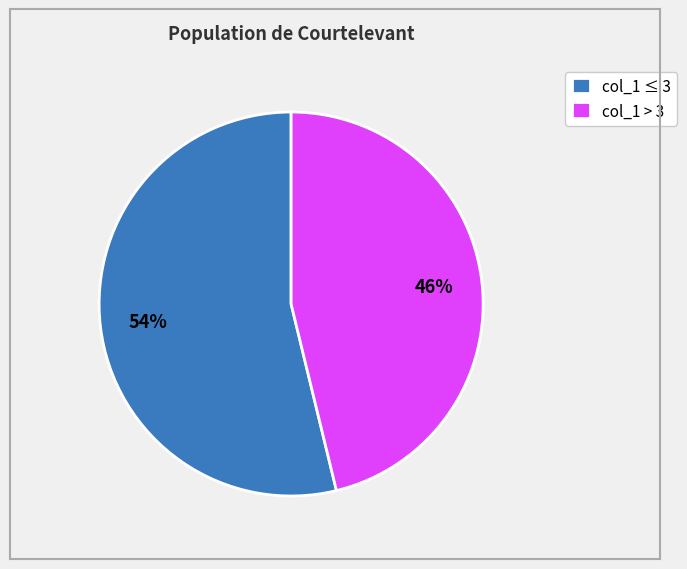

Does any single category account for the majority?

Yes